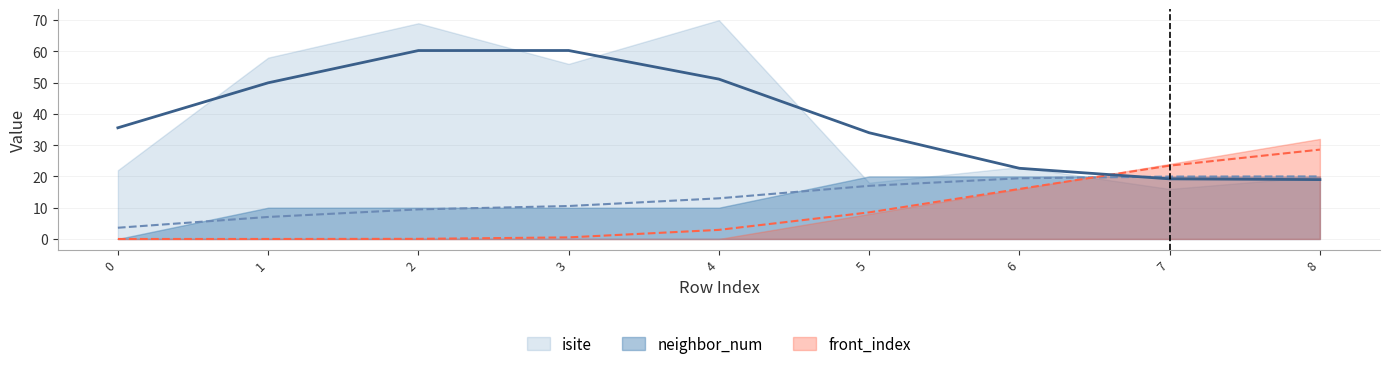

Between 5 and 3, which is larger?

3